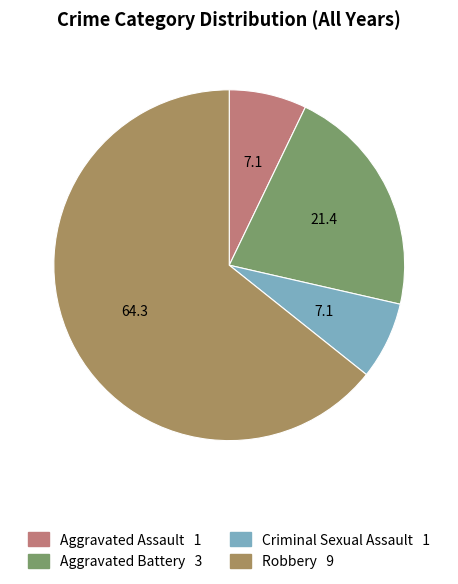

Do Robbery and Aggravated Assault together represent more than half of the pie?

Yes